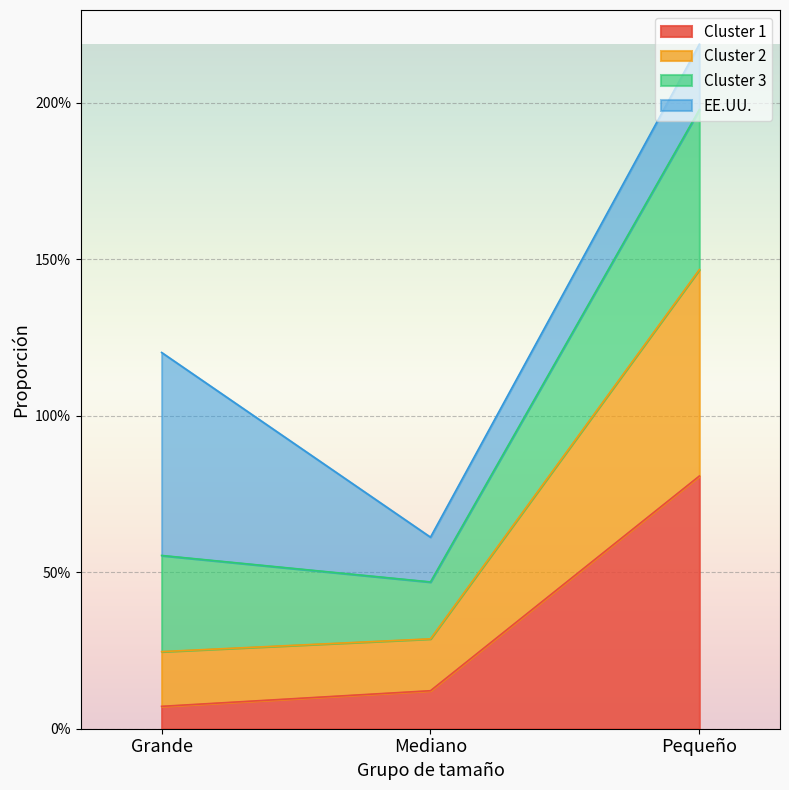

What are all the series names shown in the legend?

Cluster 1, Cluster 2, Cluster 3, EE.UU.